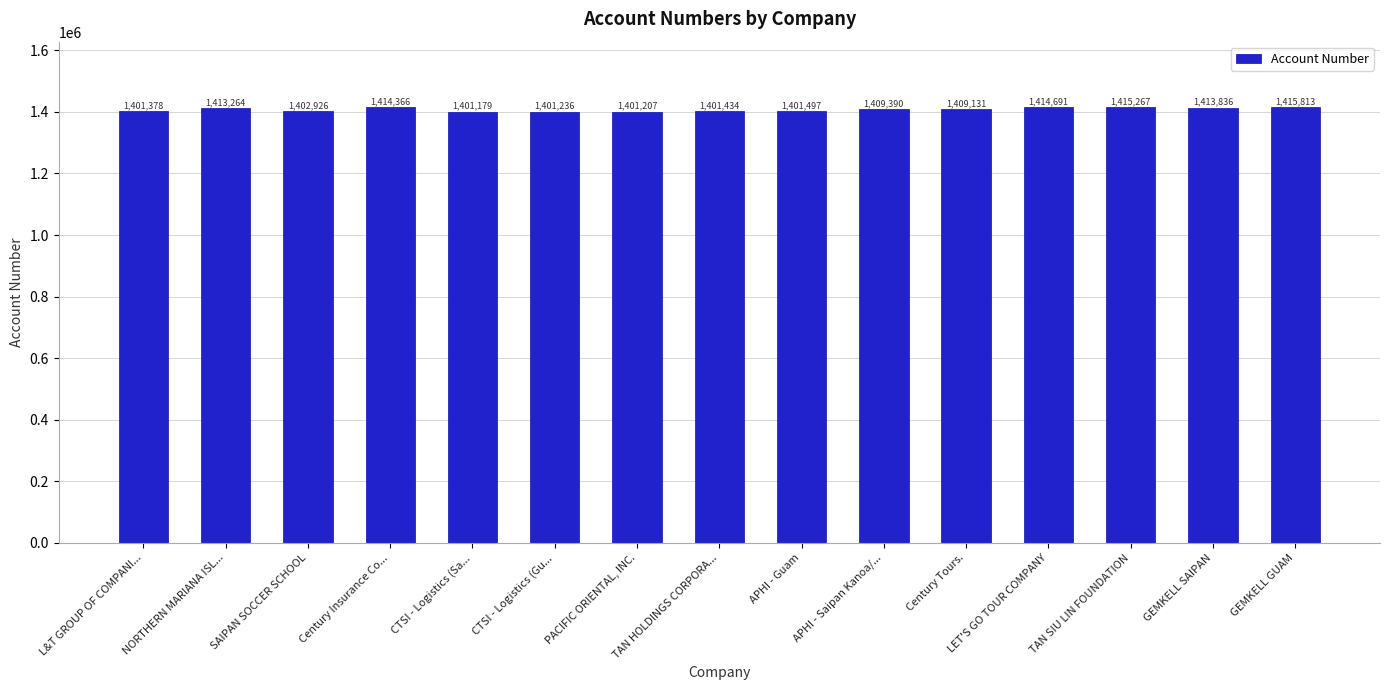

Rank the categories by value from lowest to highest.

CTSI - Logistics (Sa..., PACIFIC ORIENTAL, INC., CTSI - Logistics (Gu..., L&T GROUP OF COMPANI..., TAN HOLDINGS CORPORA..., APHI - Guam, SAIPAN SOCCER SCHOOL, Century Tours., APHI - Saipan Kanoa/..., NORTHERN MARIANA ISL..., GEMKELL SAIPAN, Century Insurance Co..., LET'S GO TOUR COMPANY, TAN SIU LIN FOUNDATION, GEMKELL GUAM